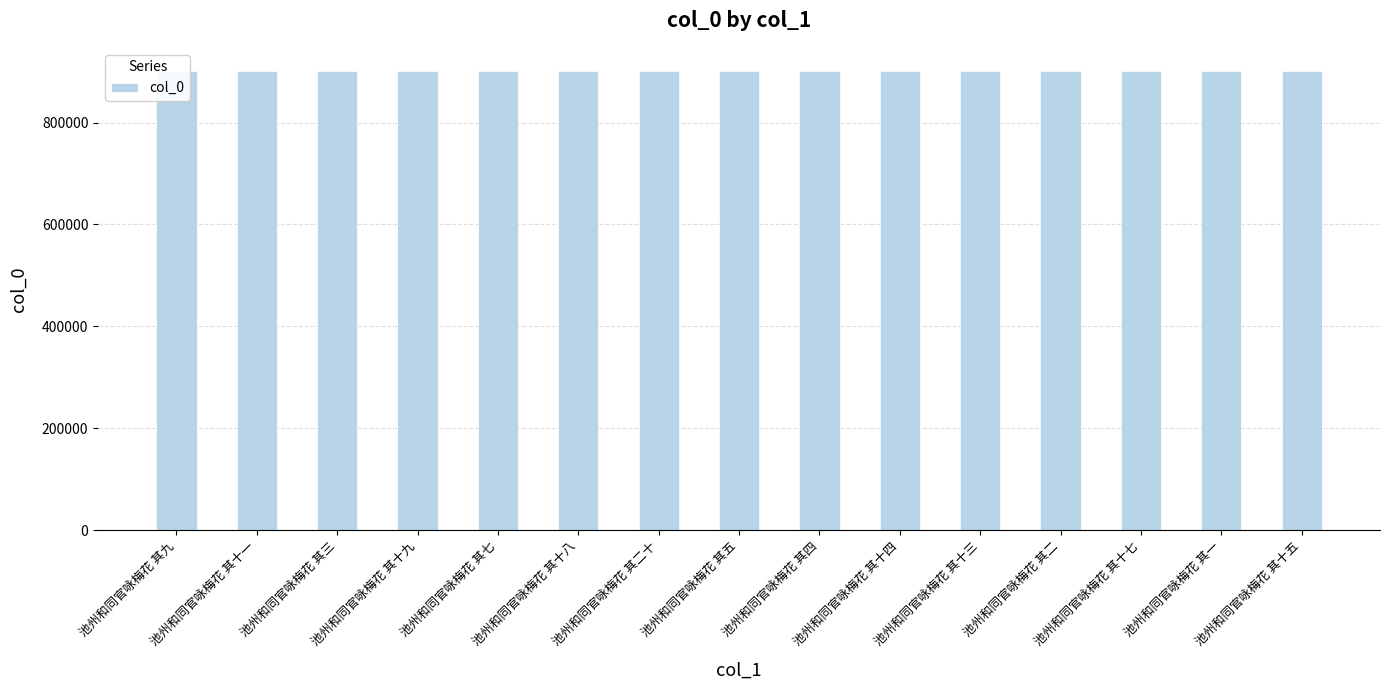

Approximately how many times larger is the value at 池州和同官咏梅花 其二十 compared to 池州和同官咏梅花 其三?

1.0